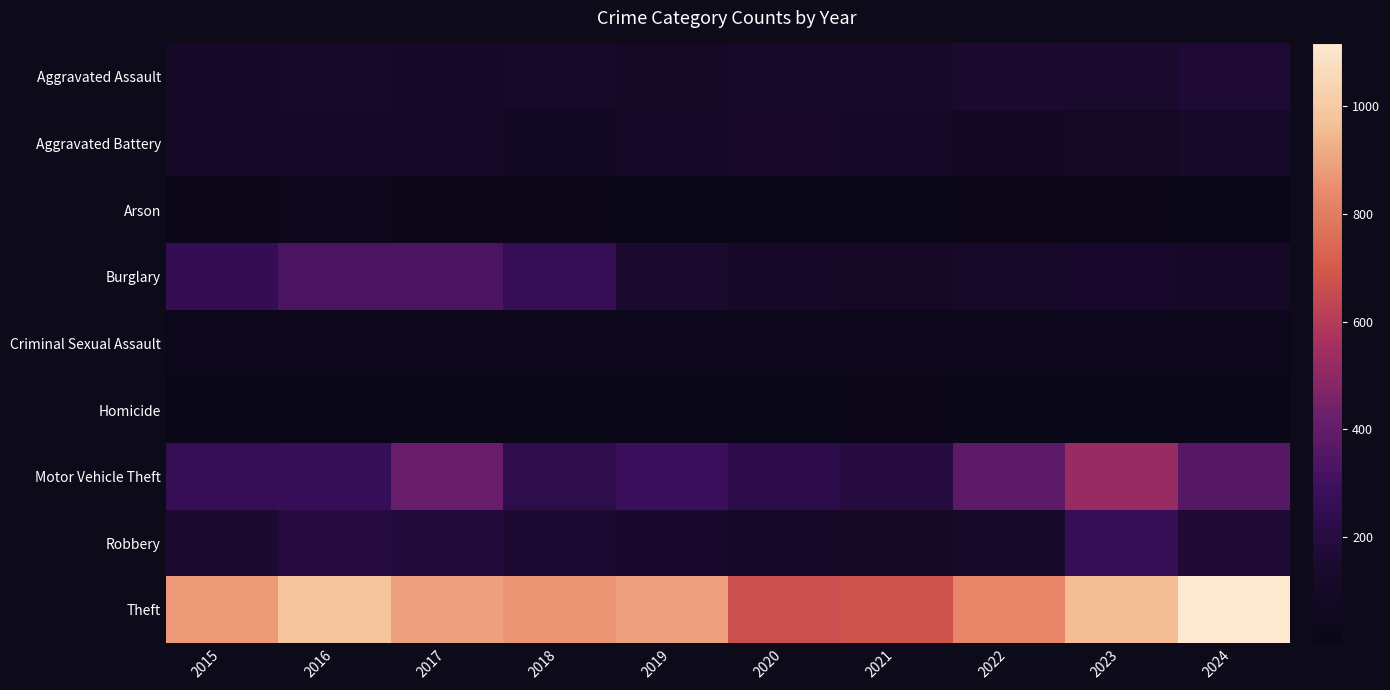

Reading left to right, extract all data points from this chart.

Aggravated Assault: 2015=110	2016=118	2017=105	2018=115	2019=92	2020=113	2021=115	2022=154	2023=145	2024=162
Aggravated Battery: 2015=108	2016=102	2017=108	2018=67	2019=108	2020=125	2021=100	2022=81	2023=92	2024=118
Arson: 2015=13	2016=20	2017=14	2018=12	2019=5	2020=4	2021=6	2022=11	2023=15	2024=6
Burglary: 2015=254	2016=333	2017=329	2018=257	2019=143	2020=100	2021=90	2022=116	2023=130	2024=106
Criminal Sexual Assault: 2015=29	2016=30	2017=21	2018=23	2019=35	2020=27	2021=27	2022=35	2023=30	2024=25
Homicide: 2015=9	2016=7	2017=8	2018=10	2019=5	2020=2	2021=13	2022=9	2023=10	2024=4
Motor Vehicle Theft: 2015=261	2016=265	2017=411	2018=231	2019=273	2020=221	2021=193	2022=376	2023=524	2024=362
Robbery: 2015=154	2016=194	2017=178	2018=155	2019=135	2020=97	2021=91	2022=111	2023=259	2024=162
Theft: 2015=874	2016=984	2017=892	2018=868	2019=891	2020=666	2021=678	2022=827	2023=961	2024=1117